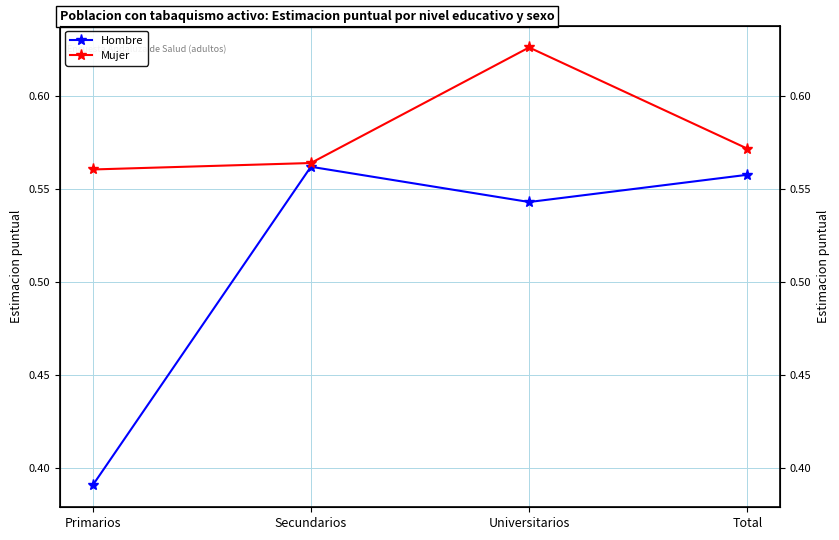

Which series changed the most between Primarios and Total?

Hombre